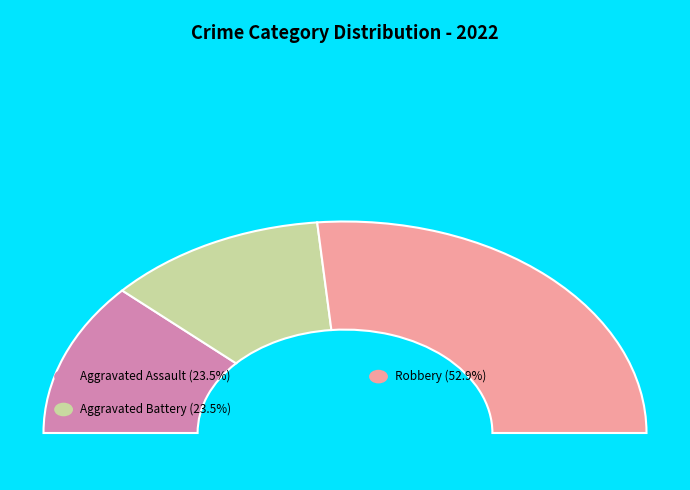

Do Criminal Sexual Assault and Robbery together represent more than half of the pie?

Yes